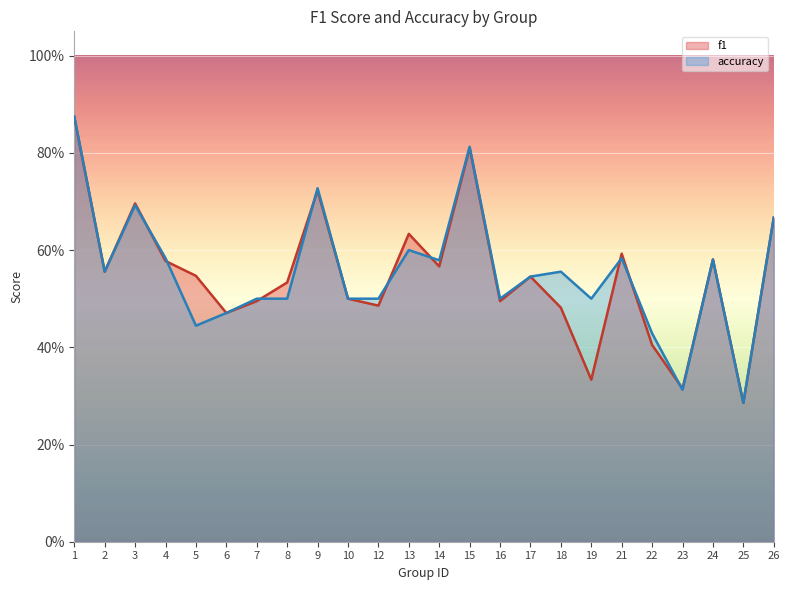

At 23, list the series in order from largest to smallest.

f1, accuracy